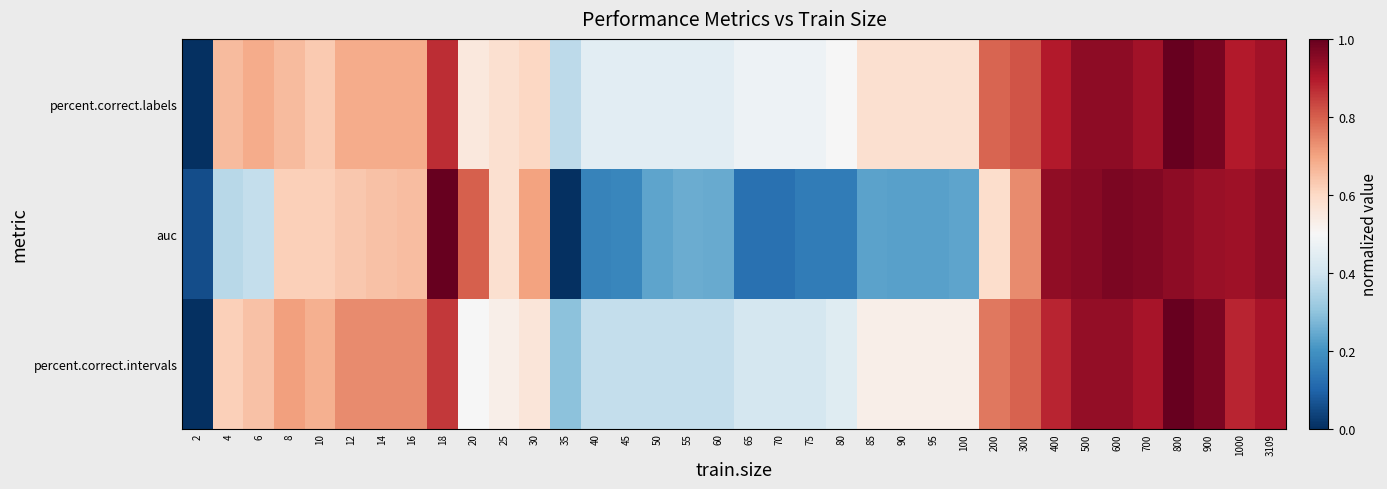

Reading left to right, list all the values displayed in this chart.

percent.correct.labels: 2=0.0	4=0.7	6=0.7	8=0.7	10=0.6	12=0.7	14=0.7	16=0.7	18=0.9	20=0.6	25=0.6	30=0.6	35=0.4	40=0.4	45=0.4	50=0.4	55=0.4	60=0.4	65=0.5	70=0.5	75=0.5	80=0.5	85=0.6	90=0.6	95=0.6	100=0.6	200=0.8	300=0.8	400=0.9	500=0.9	600=0.9	700=0.9	800=1.0	900=1.0	1000=0.9	3109=0.9
auc: 2=0.1	4=0.4	6=0.4	8=0.6	10=0.6	12=0.6	14=0.6	16=0.7	18=1.0	20=0.8	25=0.6	30=0.7	35=0.0	40=0.2	45=0.2	50=0.2	55=0.3	60=0.2	65=0.1	70=0.1	75=0.1	80=0.2	85=0.2	90=0.2	95=0.2	100=0.2	200=0.6	300=0.7	400=0.9	500=1.0	600=1.0	700=1.0	800=0.9	900=0.9	1000=0.9	3109=0.9
percent.correct.intervals: 2=0.0	4=0.6	6=0.6	8=0.7	10=0.7	12=0.7	14=0.7	16=0.7	18=0.9	20=0.5	25=0.5	30=0.6	35=0.3	40=0.4	45=0.4	50=0.4	55=0.4	60=0.4	65=0.4	70=0.4	75=0.4	80=0.4	85=0.5	90=0.5	95=0.5	100=0.5	200=0.8	300=0.8	400=0.9	500=0.9	600=0.9	700=0.9	800=1.0	900=1.0	1000=0.9	3109=0.9